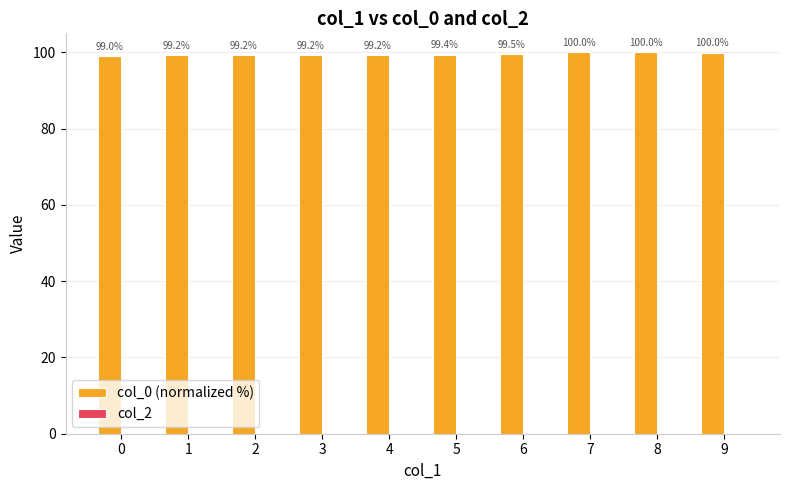

Read the value at 3.

99.2